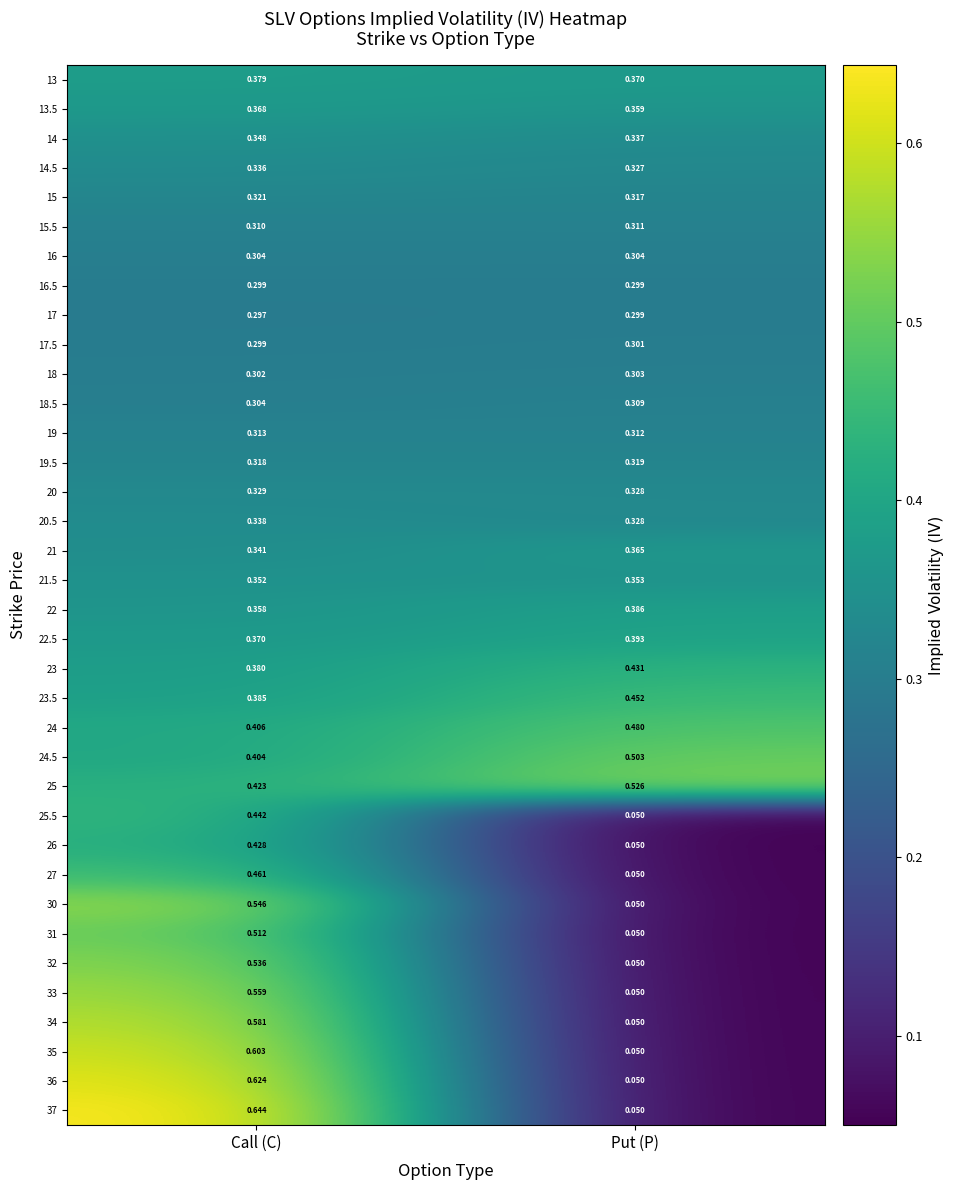

At which category is the sum across all series the highest?

Call (C)